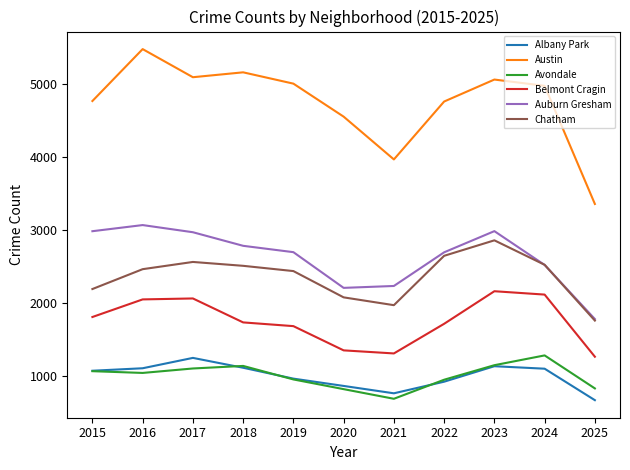

What are all the series names shown in the legend?

Albany Park, Austin, Avondale, Belmont Cragin, Auburn Gresham, Chatham